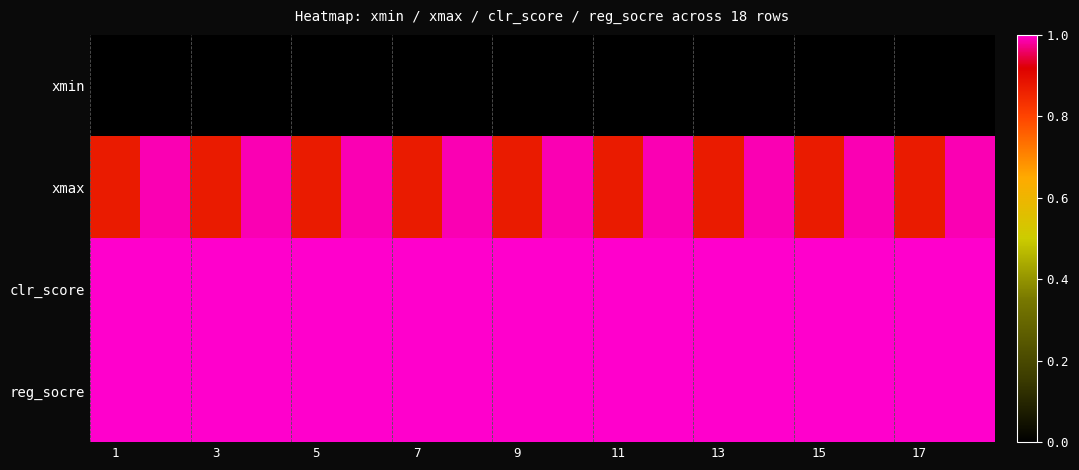

List the series in order of their peak value, highest first.

clr_score, reg_socre, xmax, xmin